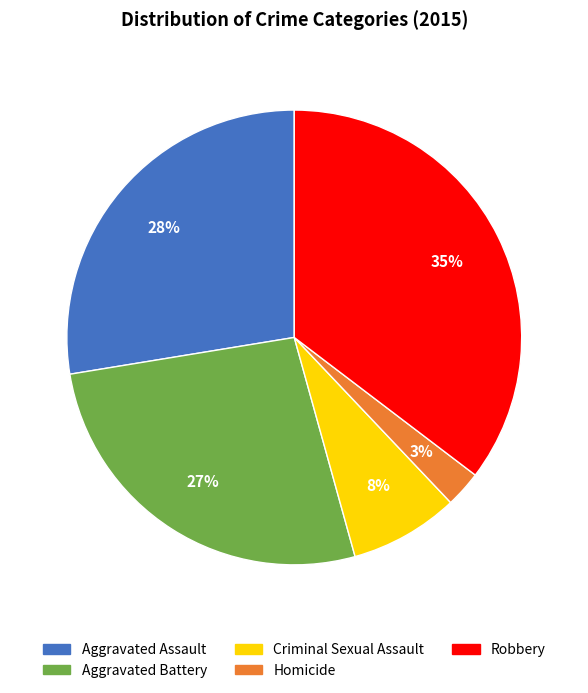

Is it true that Homicide is 17% of the pie?

False